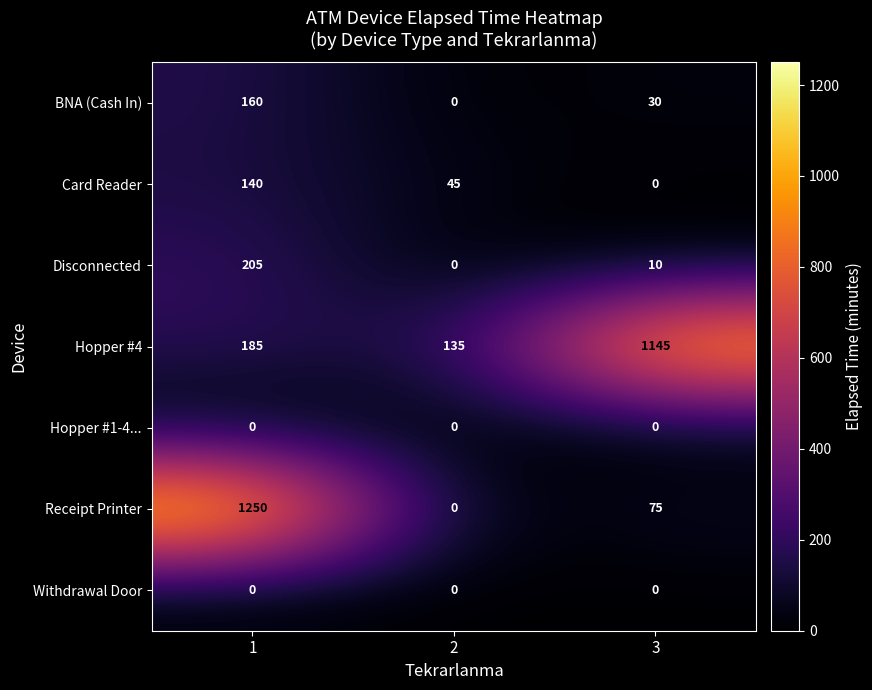

What is the sum of all Hopper #4 values?

1465